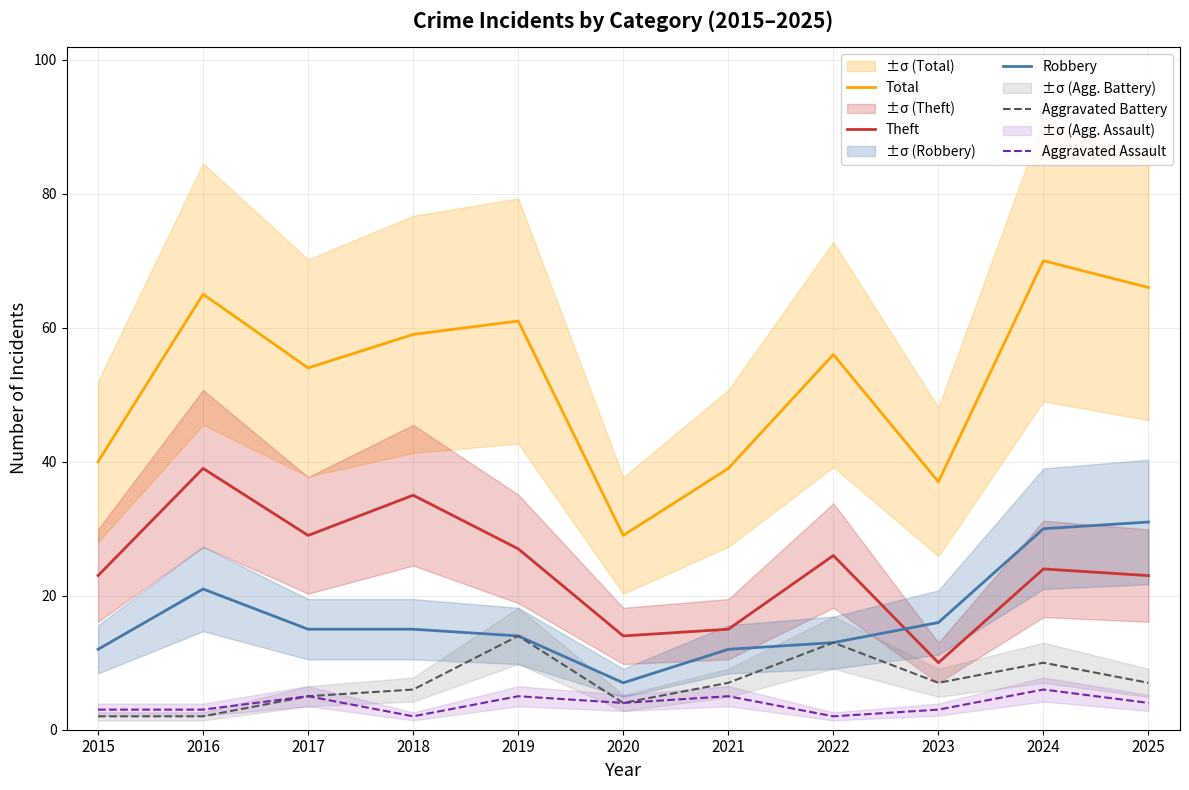

Between 2022 and 2024, which series saw the biggest shift?

Robbery